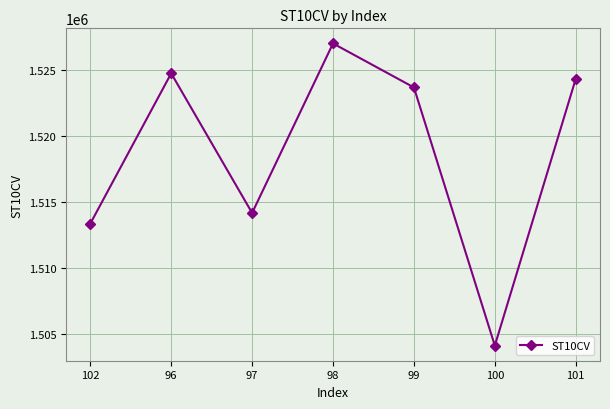

What is the difference between the values at 99 and 101?

650